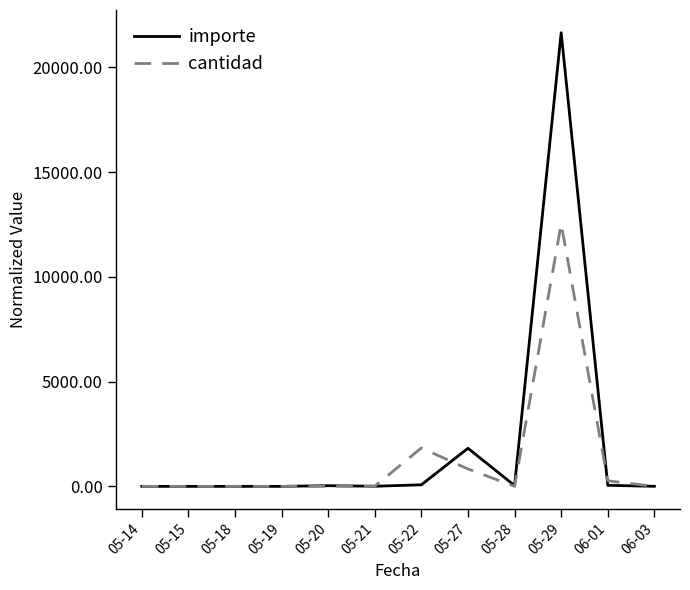

What is the maximum value shown in the chart?

21652.9